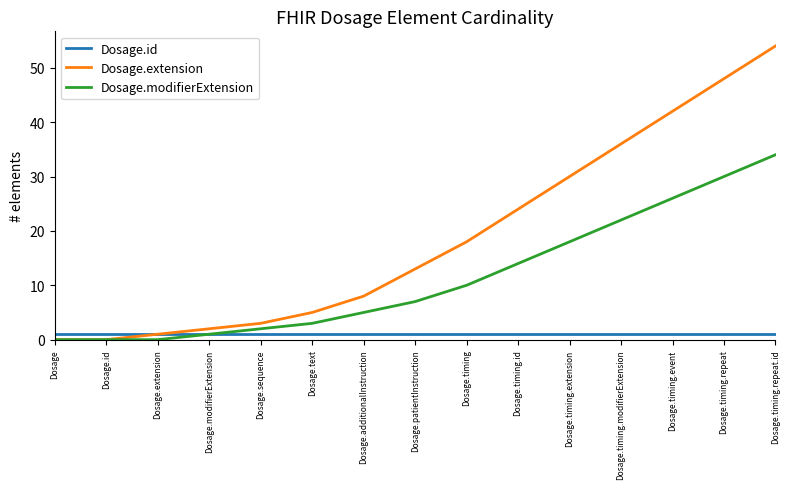

What position from the left is Dosage.modifierExtension?

4